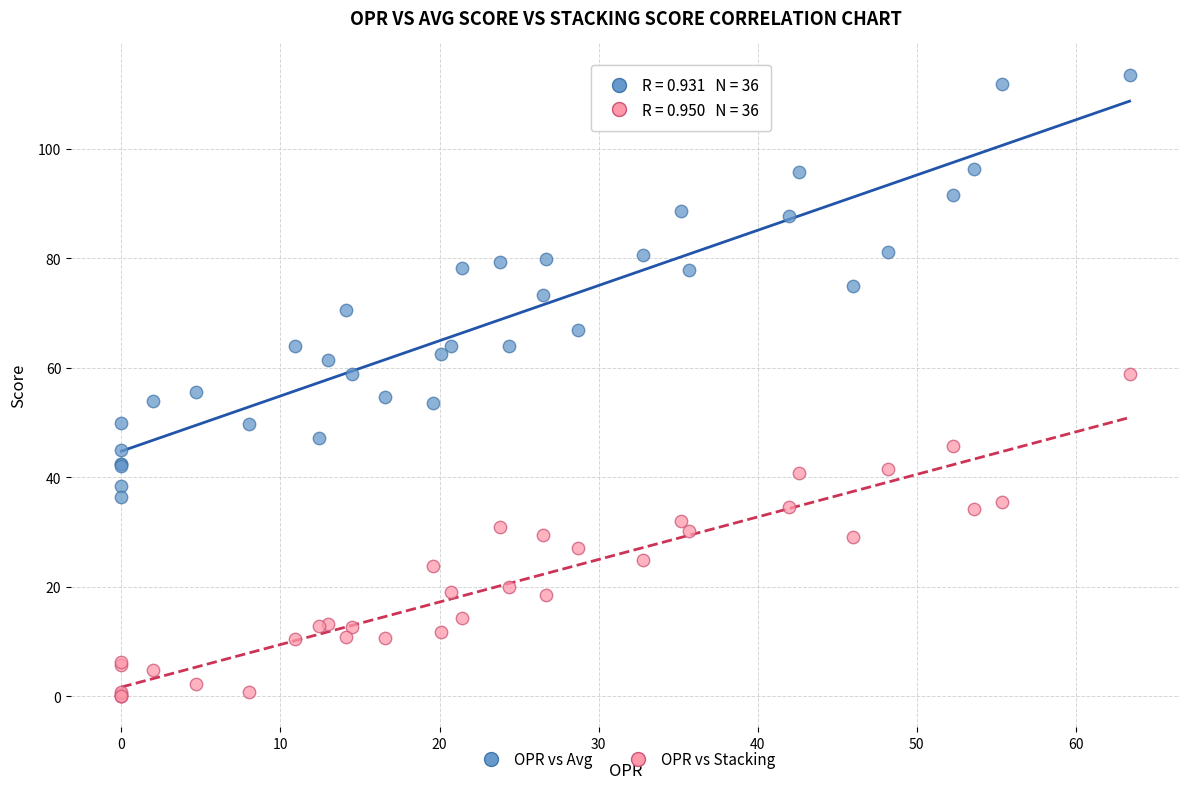

Which series contains the highest Y value?

OPR vs Avg